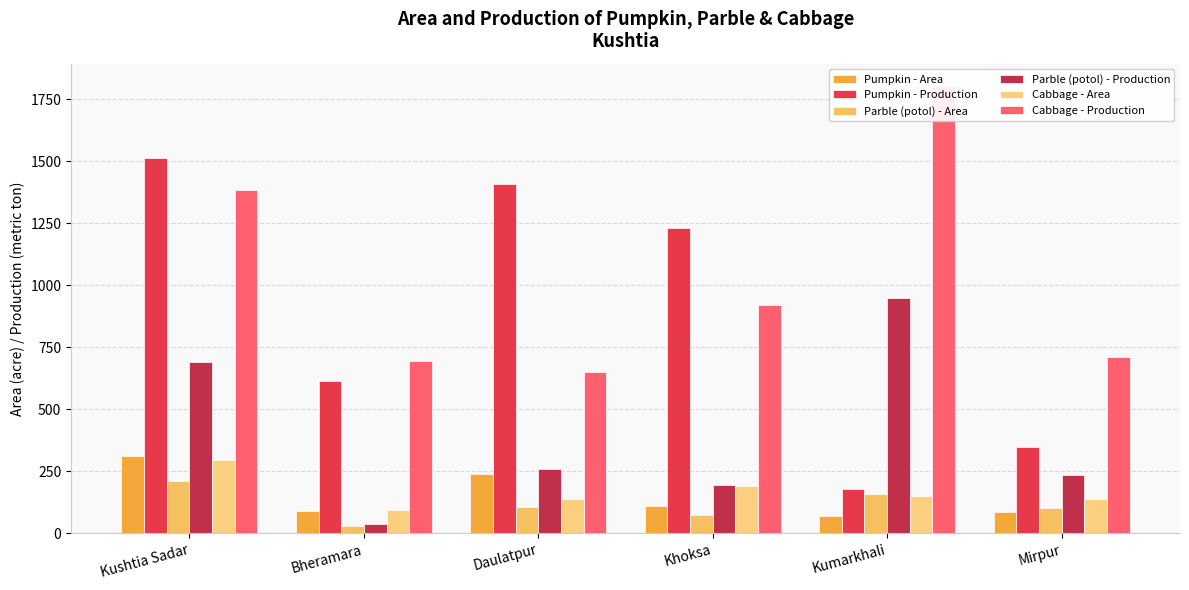

Reading left to right, transcribe all the data shown in this chart.

Pumpkin - Area: 311	92	238	112	71	87
Pumpkin - Production: 1512	615	1408	1232	177	350
Parble (potol) - Area: 210	28	108	75	158	103
Parble (potol) - Production: 691	36	259	196	948	236
Cabbage - Area: 294	95	137	191	149	140
Cabbage - Production: 1385	696	649	919	1803	710